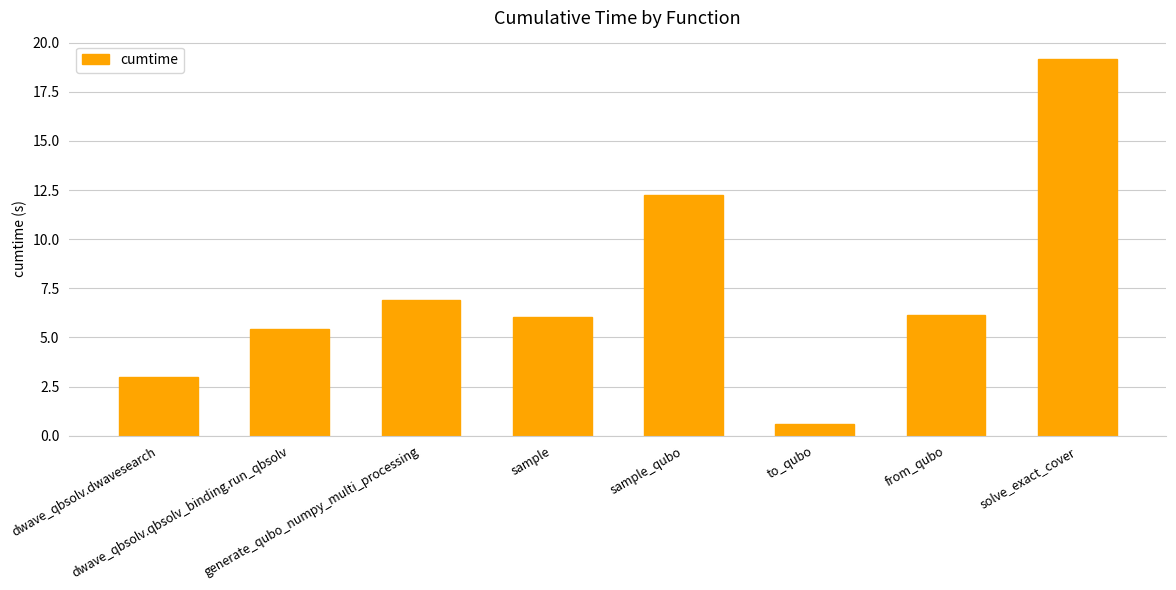

What is the sum of the values at dwave_qbsolv.qbsolv_binding.run_qbsolv and to_qubo?

6.1